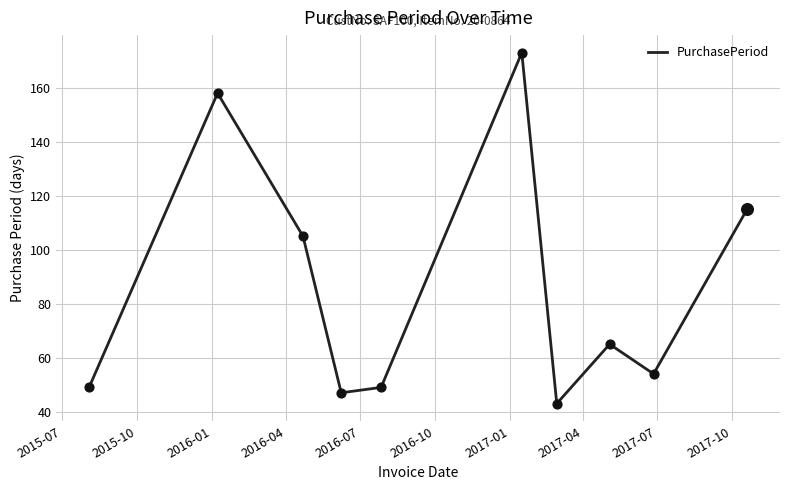

What is the difference between the maximum and minimum values?

130